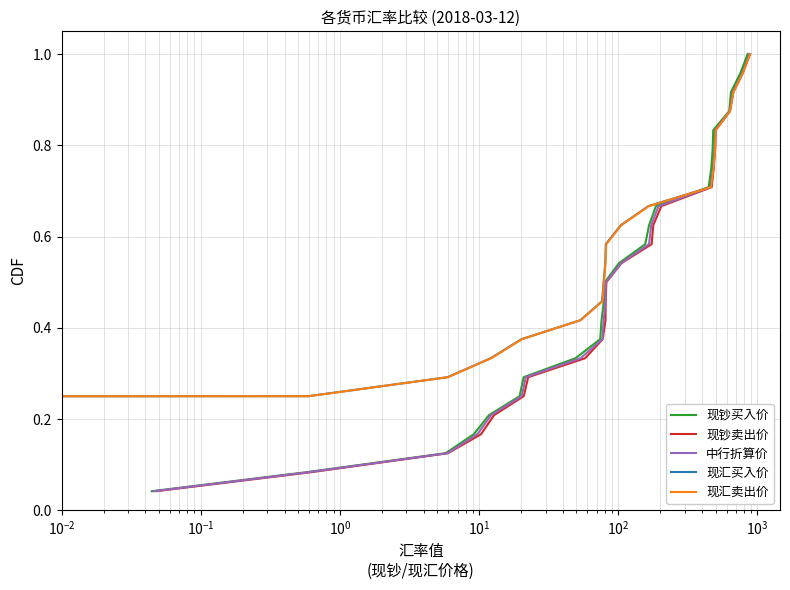

What are all the series names shown in the legend?

现钞买入价, 现钞卖出价, 中行折算价, 现汇买入价, 现汇卖出价